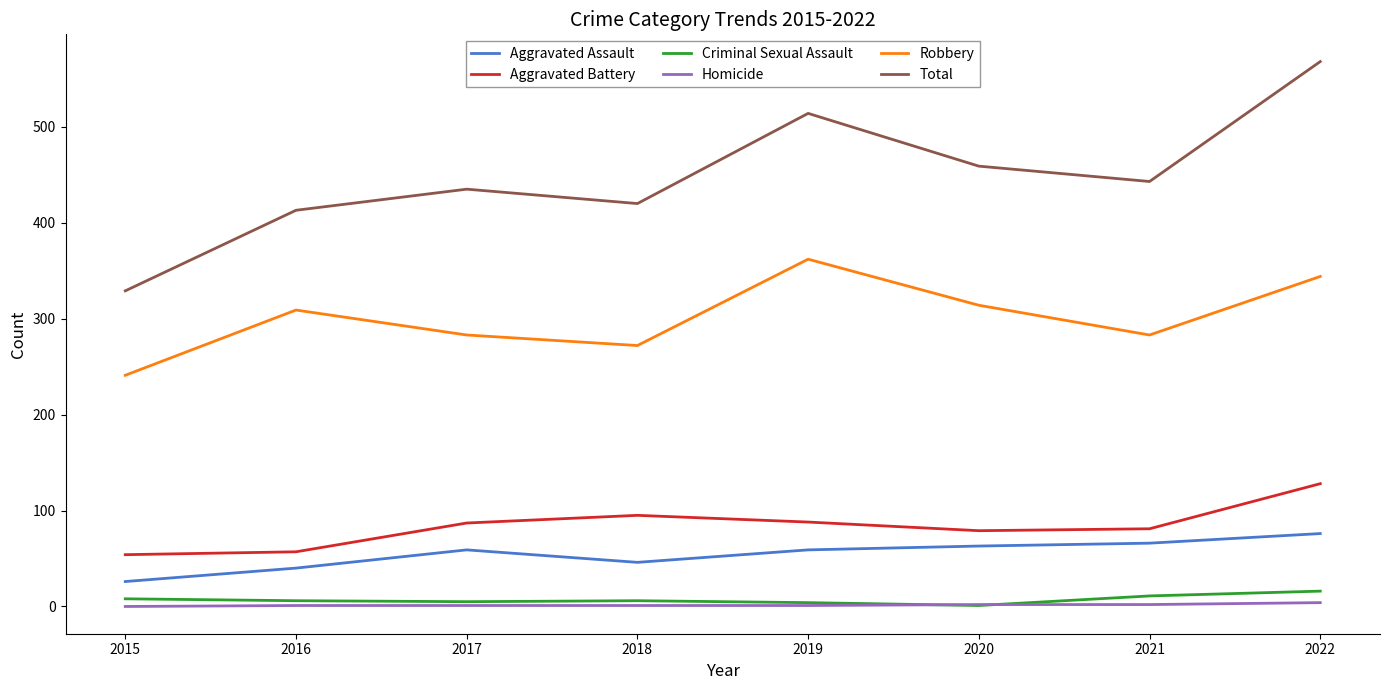

True or false: Aggravated Assault and Robbery cross at least once.

False